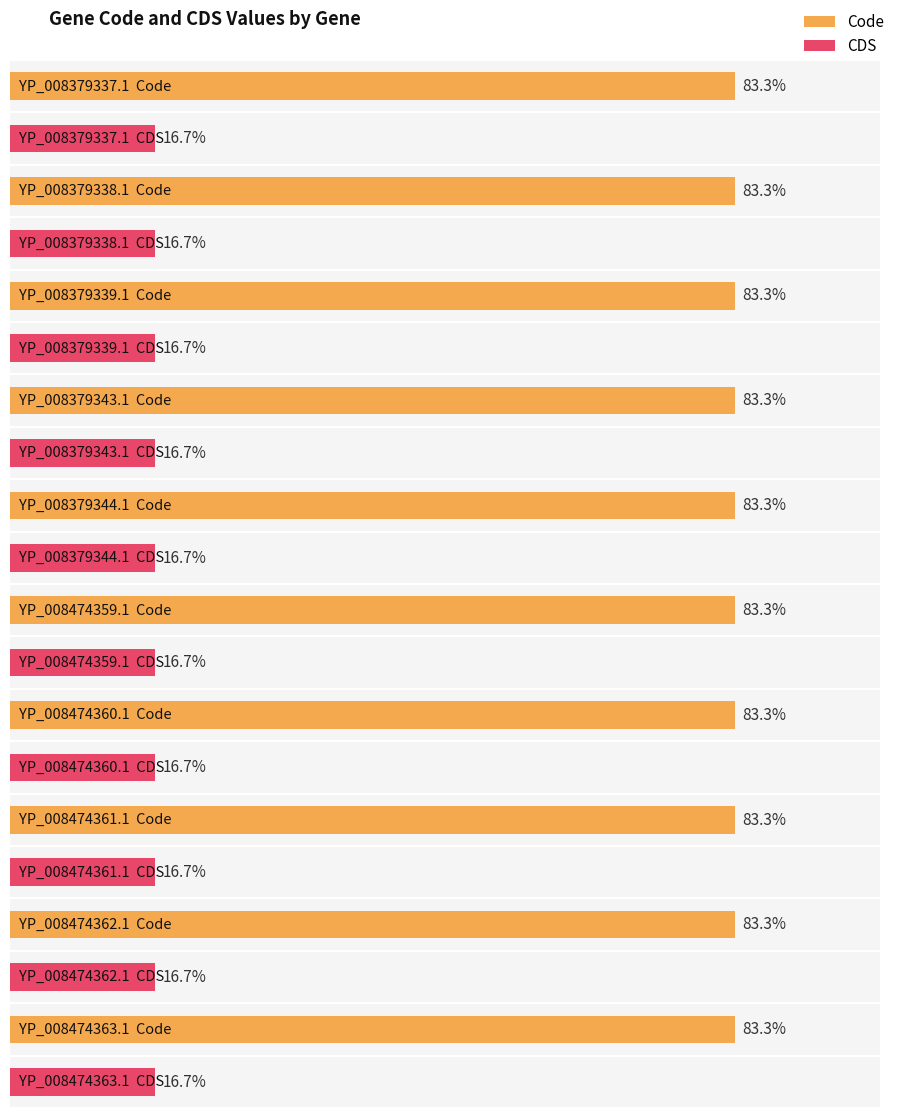

Are the bars horizontal?

Yes